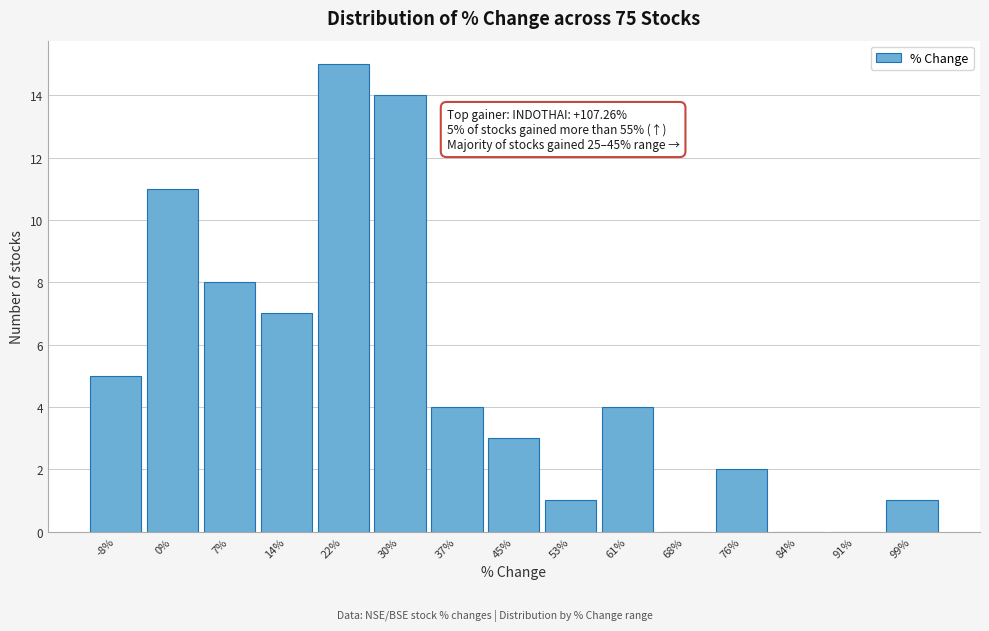

Reading left to right, transcribe all the data shown in this chart.

-8%=5	0%=11	7%=8	14%=7	22%=15	30%=14	37%=4	45%=3	53%=1	61%=4	68%=0	76%=2	84%=0	91%=0	99%=1